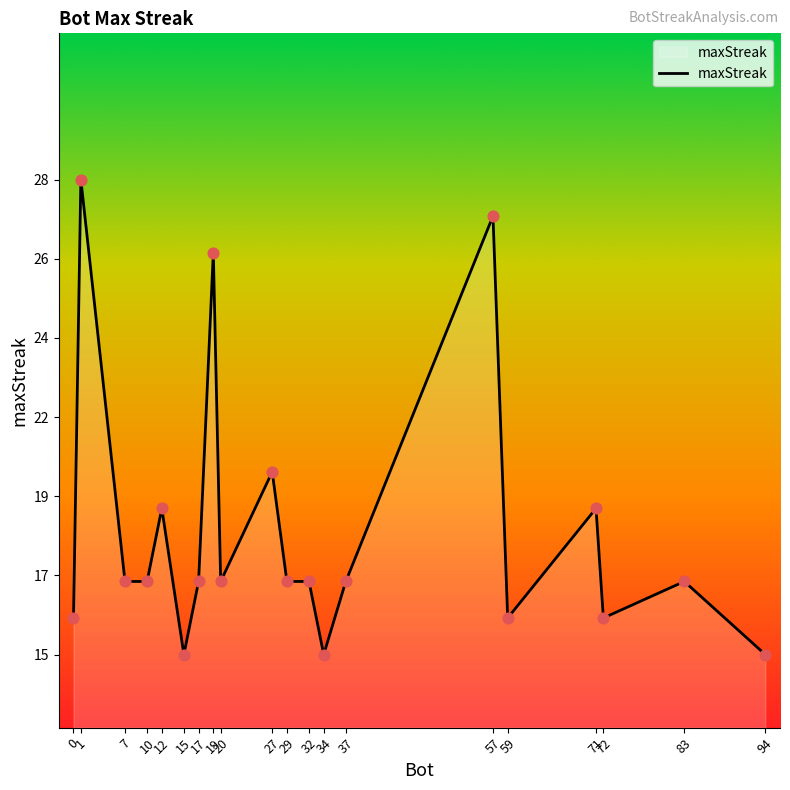

Between 32 and 57, which is larger?

57